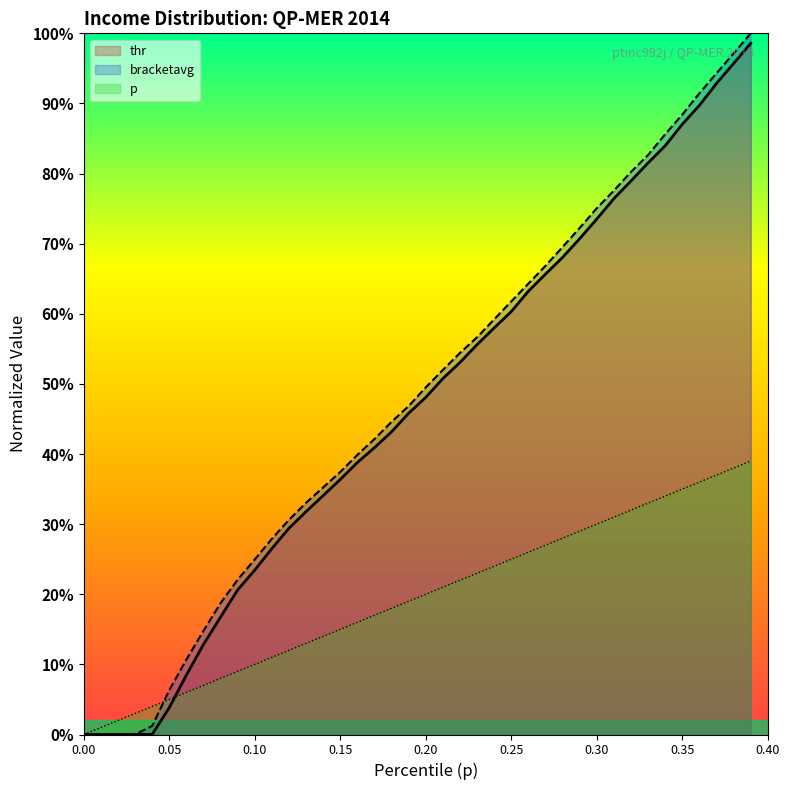

After their last crossing, which series has the higher values: bracketavg or p?

bracketavg